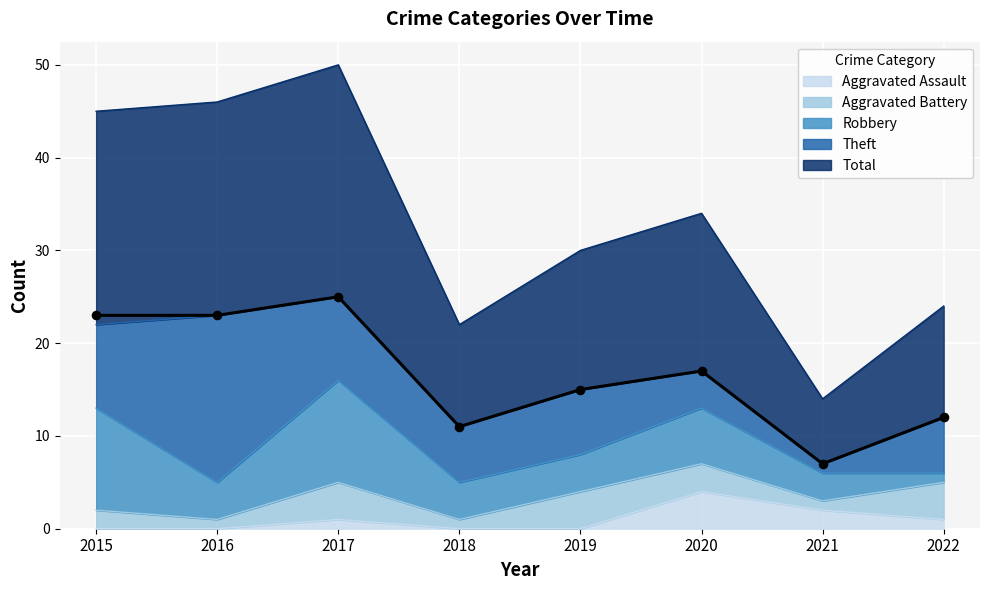

What are all the series names shown in the legend?

Aggravated Assault, Aggravated Battery, Robbery, Theft, Total